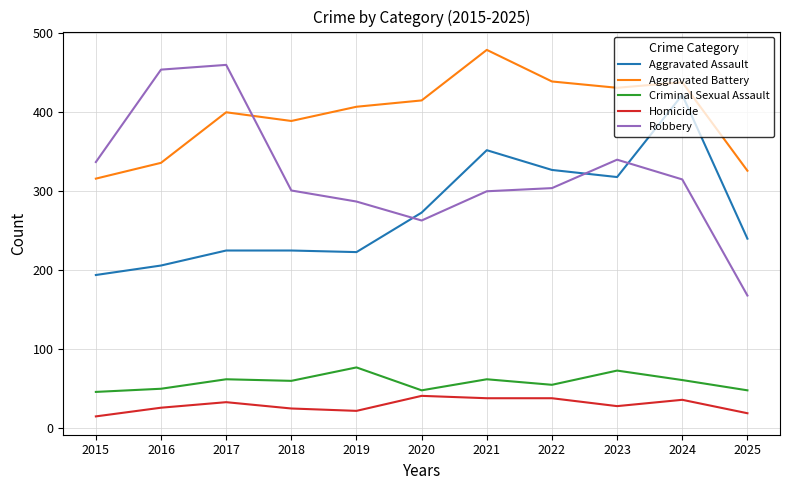

True or false: Criminal Sexual Assault has more than 1 interior local peaks.

True